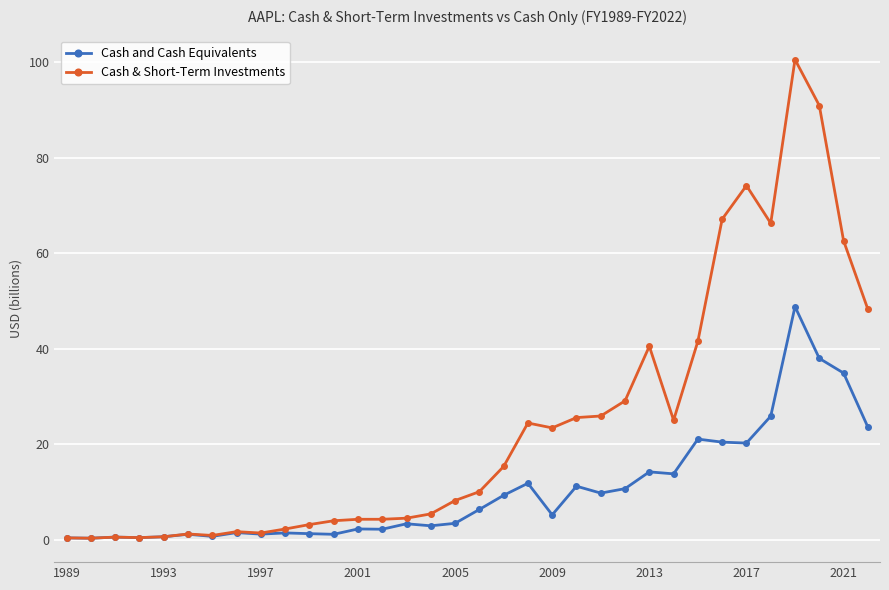

True or false: Cash and Cash Equivalents has more than 0 points higher than both neighbors.

True